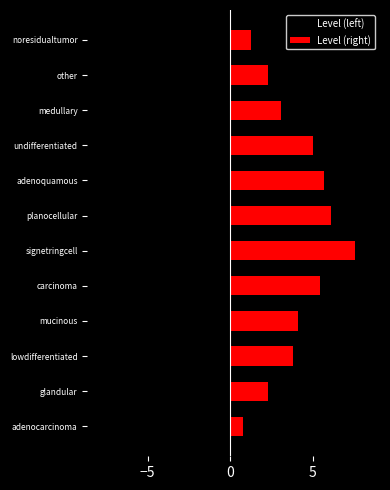

What is the highest value of the Level (left) series?

-0.9